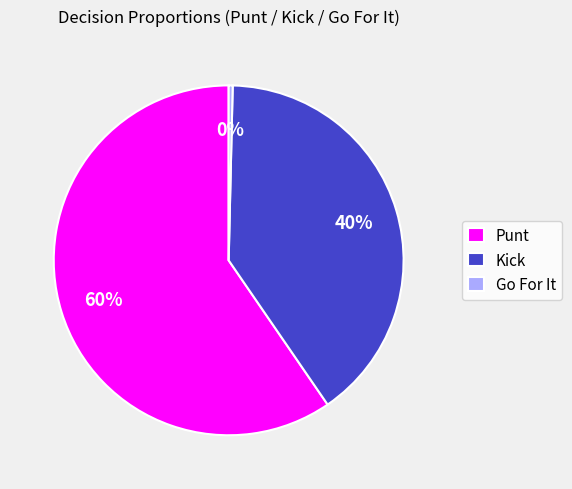

To the nearest percent, what portion does Kick represent?

40%